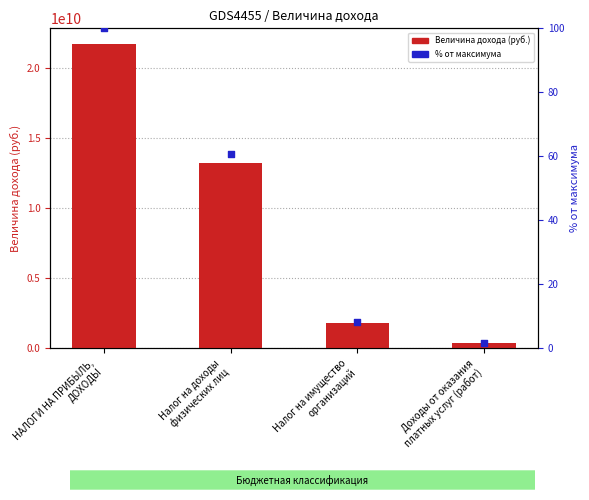

At how many categories does at least one series exceed 21703718102?

1